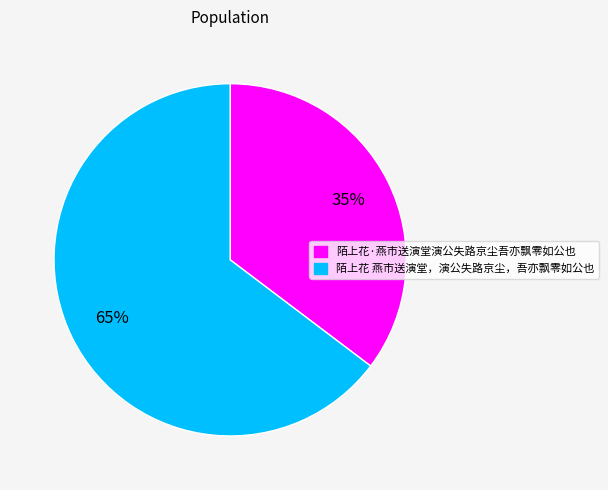

To the nearest percent, what is the combined percentage of 陌上花 燕市送演堂，演公失路京尘，吾亦飘零如公也 and 陌上花·燕市送演堂演公失路京尘吾亦飘零如公也?

100%